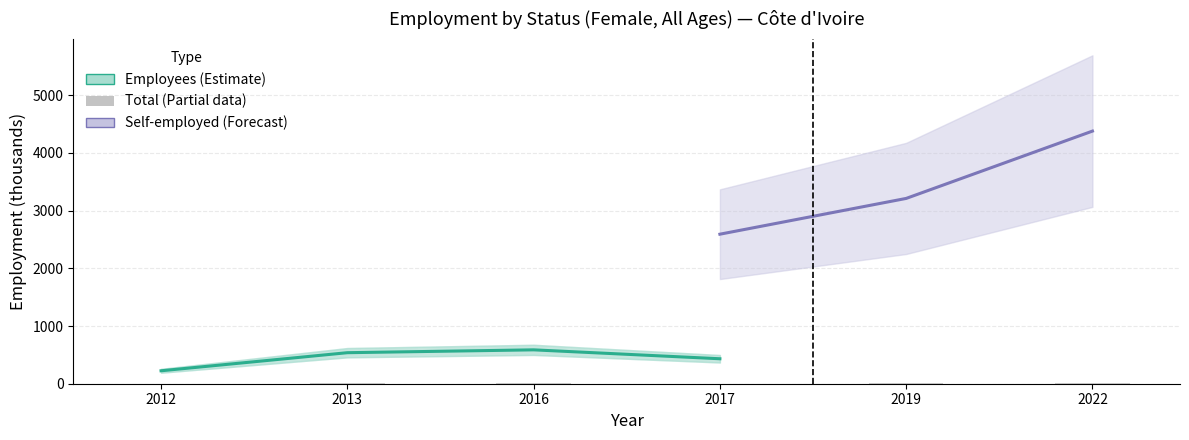

The value of Self-employed (slf) at 2016 is 5825.6. True or false?

False